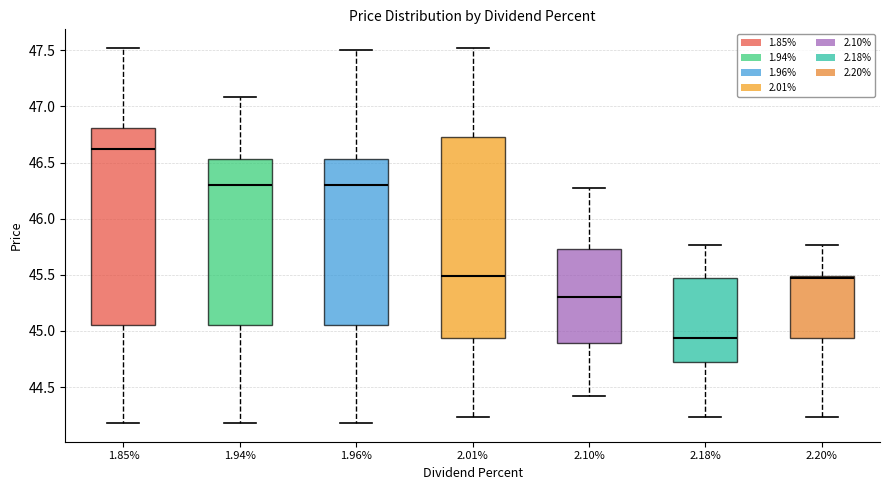

Where does the upper whisker of the box at x = 2.01% end on the y-axis? The values are not printed on the chart, so give them approximately, as read against the axis.

47.50